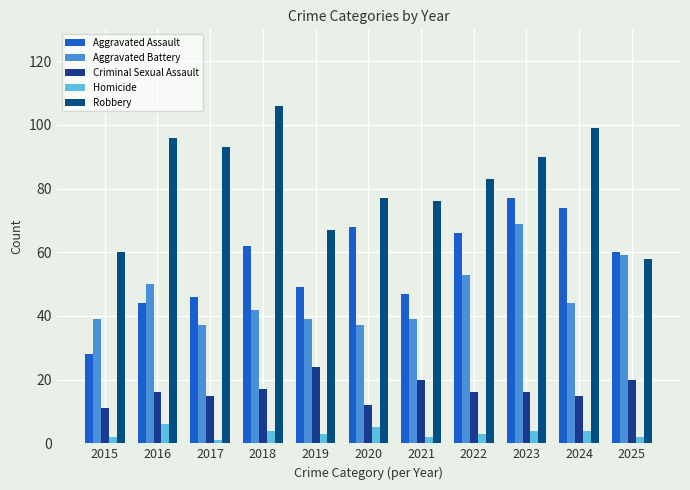

Which series changed the most between 2015 and 2017?

Robbery